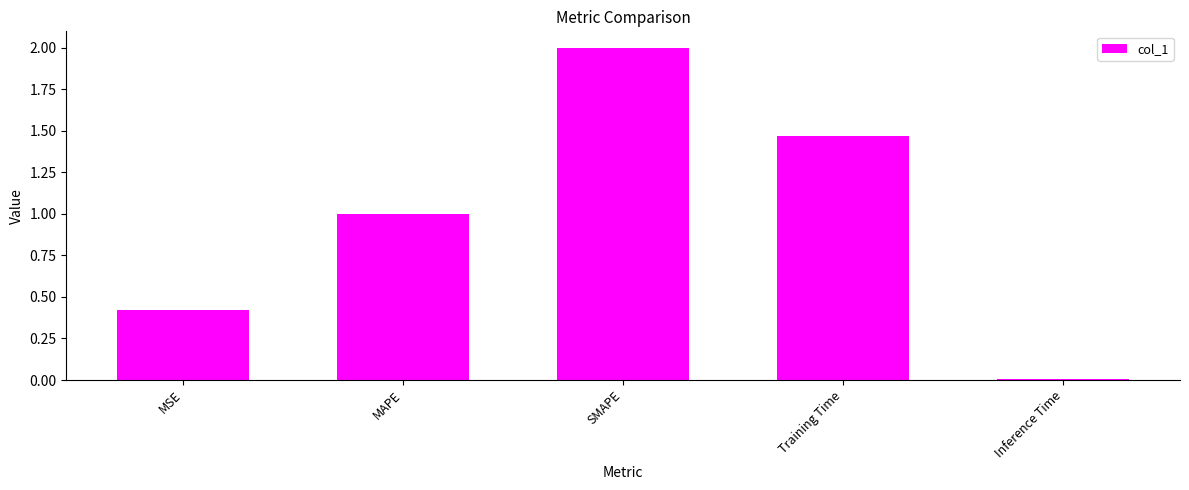

How many bars are there in total?

5